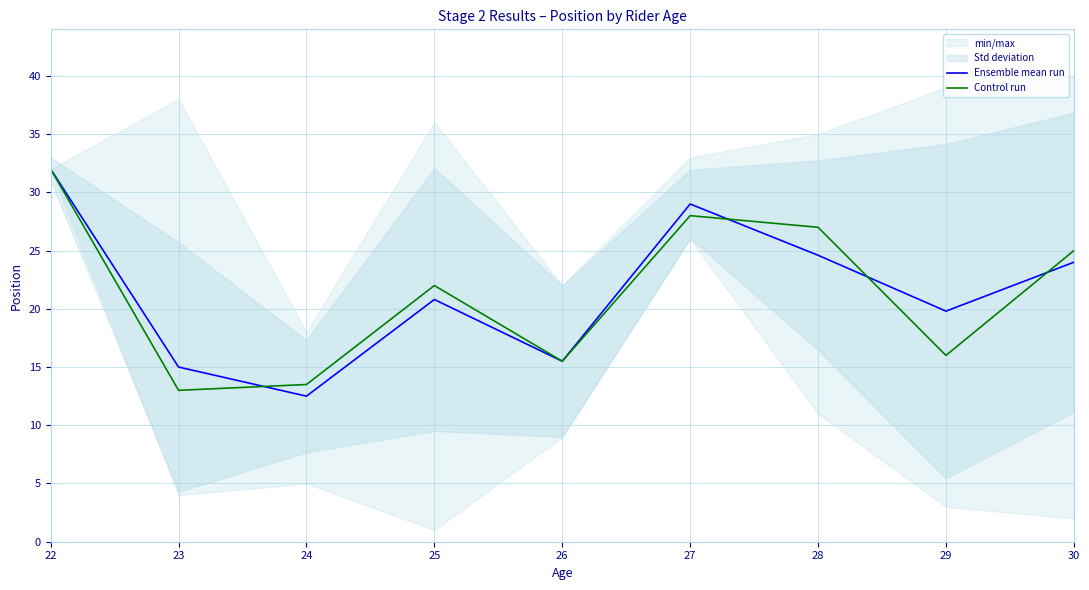

How many interior local valleys does the Ensemble mean run series have?

3